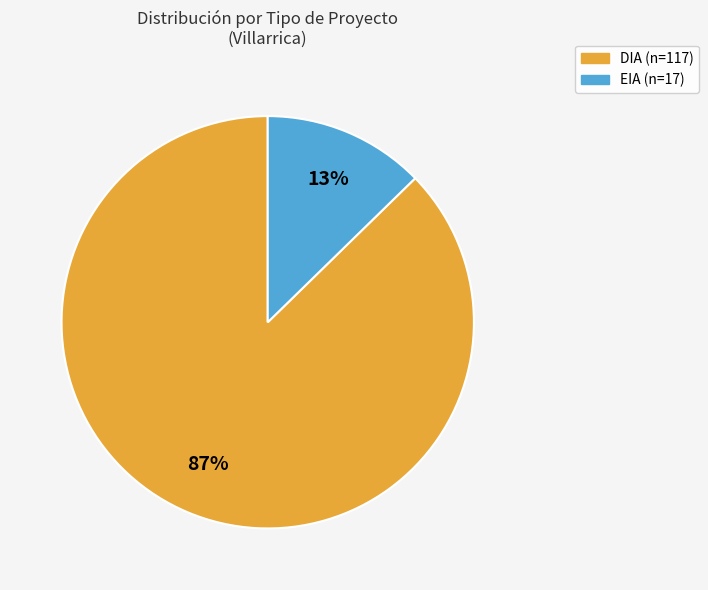

Which slice is the smallest?

EIA